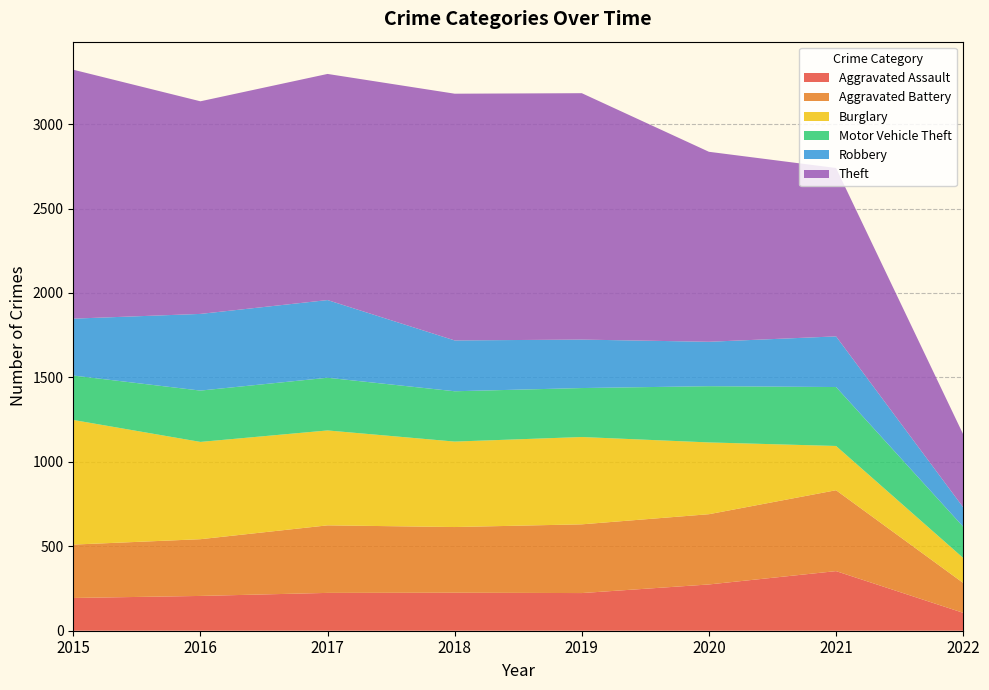

Reading left to right, list all the values displayed in this chart.

Aggravated Assault: 2015=194	2016=206	2017=224	2018=225	2019=223	2020=274	2021=353	2022=106
Aggravated Battery: 2015=316	2016=336	2017=400	2018=389	2019=407	2020=416	2021=479	2022=177
Burglary: 2015=738	2016=576	2017=562	2018=506	2019=517	2020=425	2021=262	2022=148
Motor Vehicle Theft: 2015=263	2016=304	2017=312	2018=298	2019=290	2020=333	2021=349	2022=185
Robbery: 2015=337	2016=454	2017=460	2018=301	2019=287	2020=263	2021=300	2022=115
Theft: 2015=1474	2016=1259	2017=1339	2018=1461	2019=1459	2020=1125	2021=997	2022=432